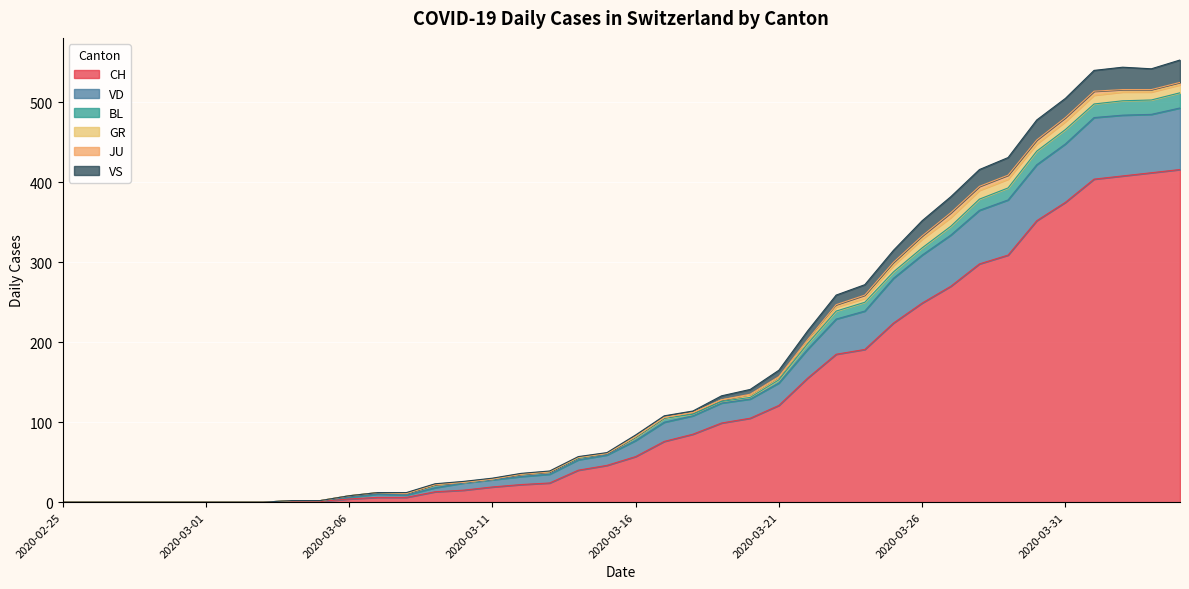

What is the maximum value for CH?

416